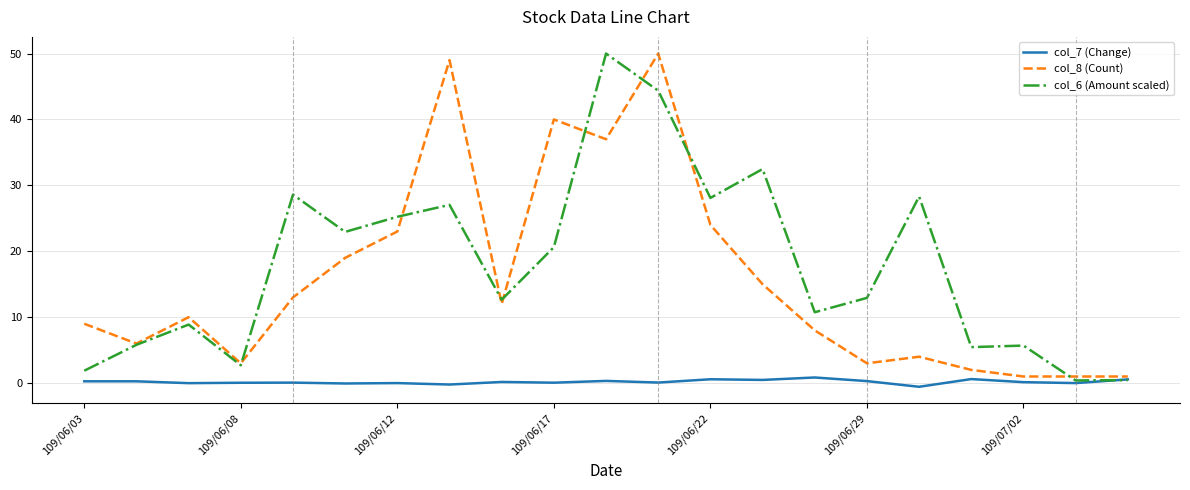

What is the highest value of the col_8 (Count) series?

50.0